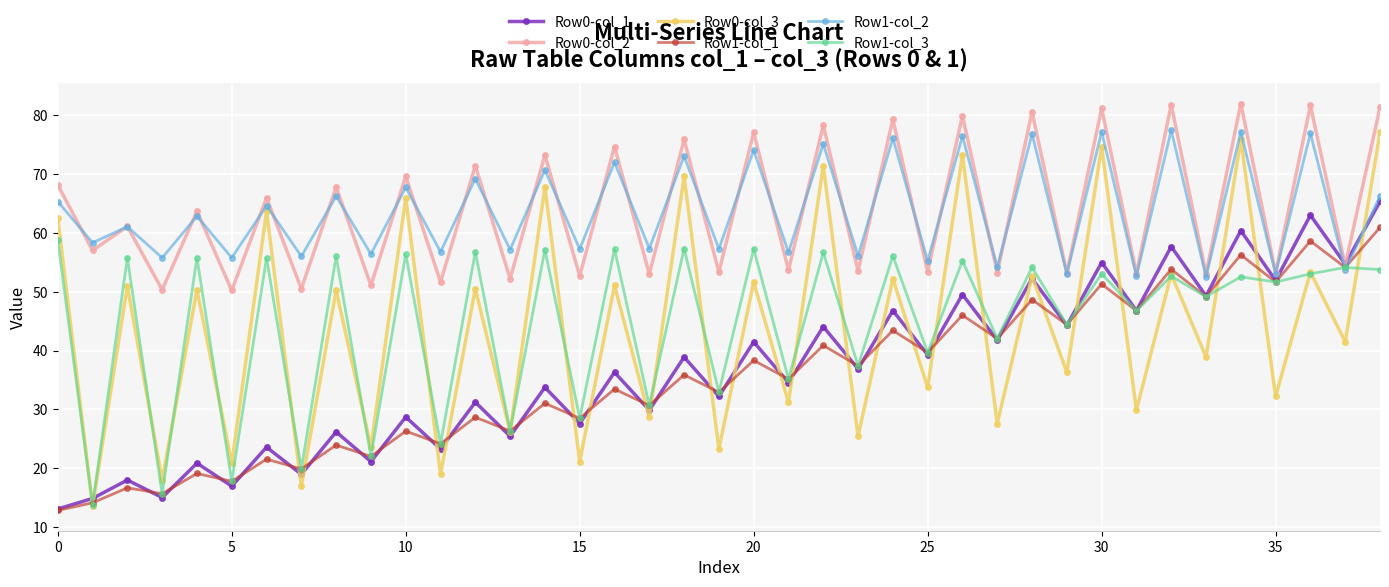

True or false: Row0-col_2 and Row0-col_3 intersect in this chart.

False